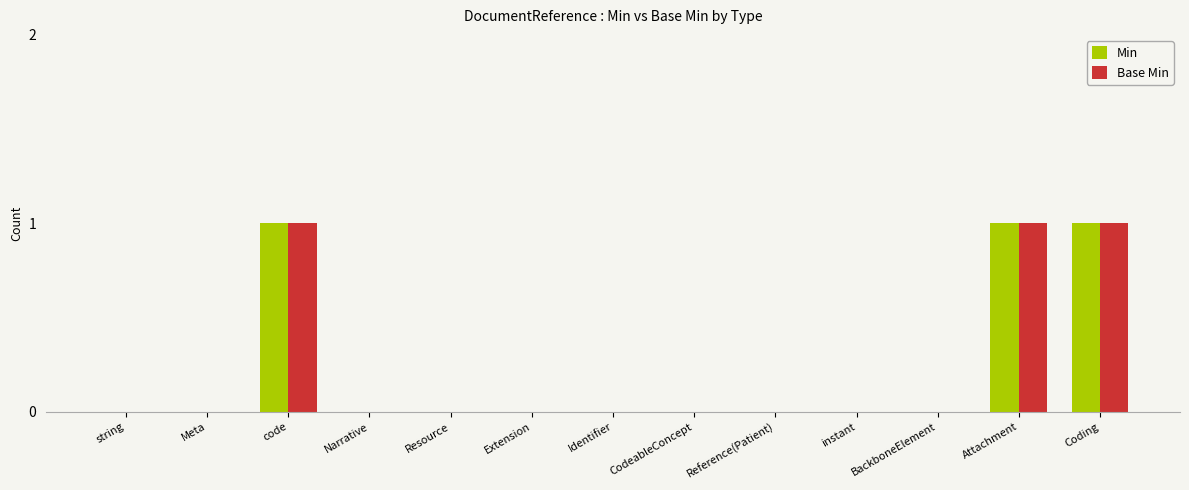

Reading right to left, list all the values displayed in this chart.

Min: 1	1	0	0	0	0	0	0	0	0	1	0	0
Base Min: 1	1	0	0	0	0	0	0	0	0	1	0	0